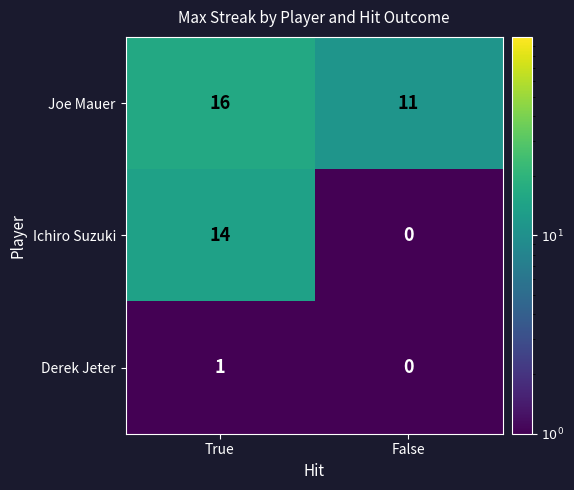

Is it true that Ichiro Suzuki equals 4 at True?

False